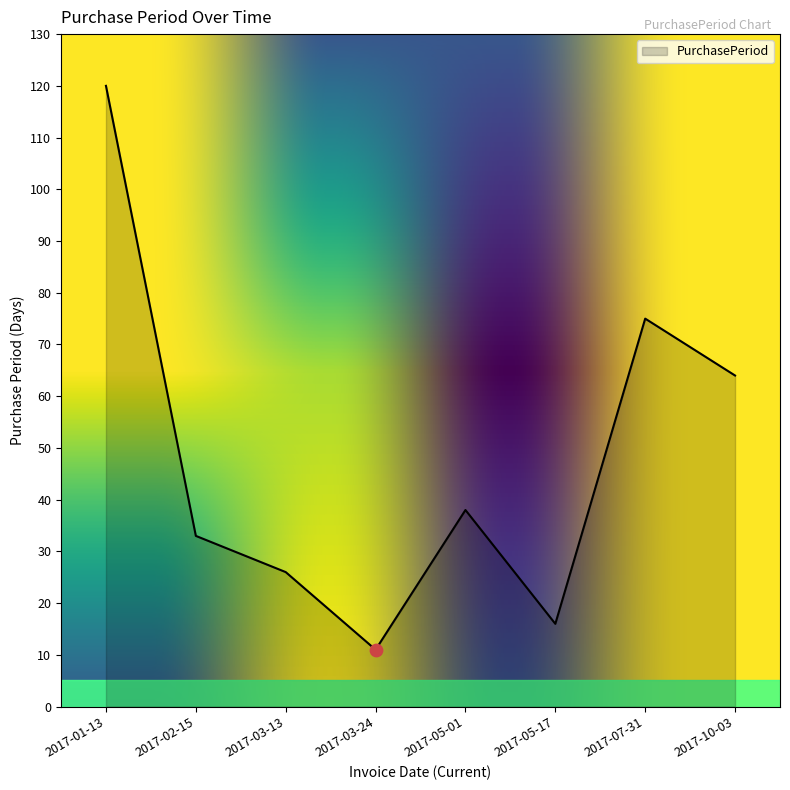

What is the ratio of the value at 2017-02-15 to the value at 2017-03-13?

1.3